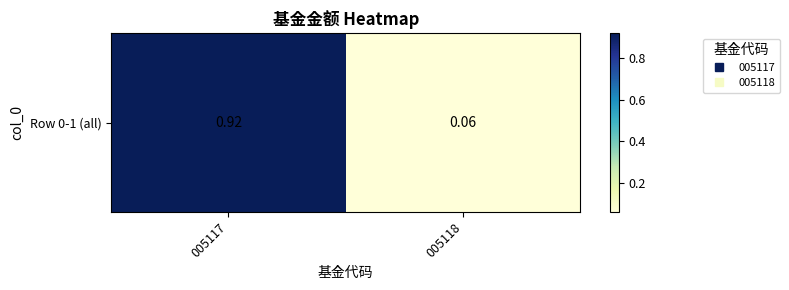

The chart shows a value of 0.0 at 005118. True or false?

False